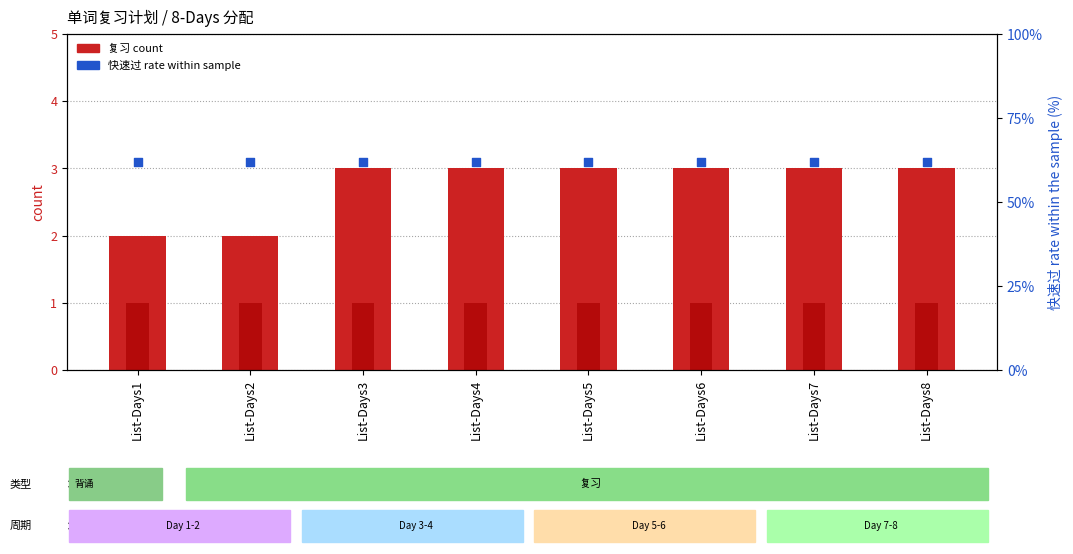

Which series reaches the maximum Y coordinate?

快速过 rate within sample